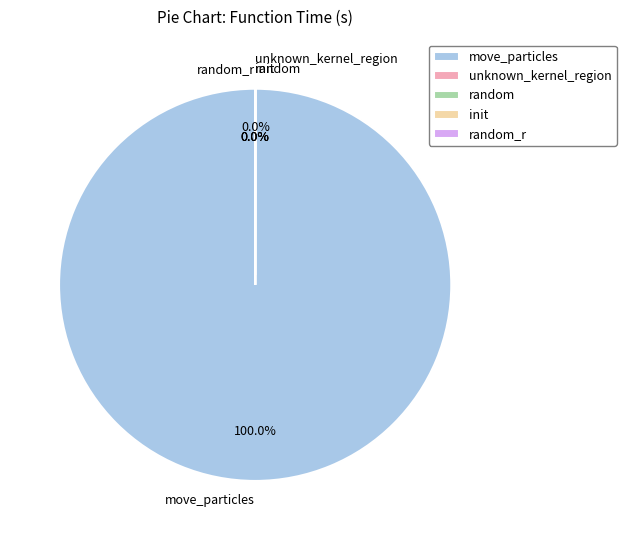

Which slice is the largest?

move_particles